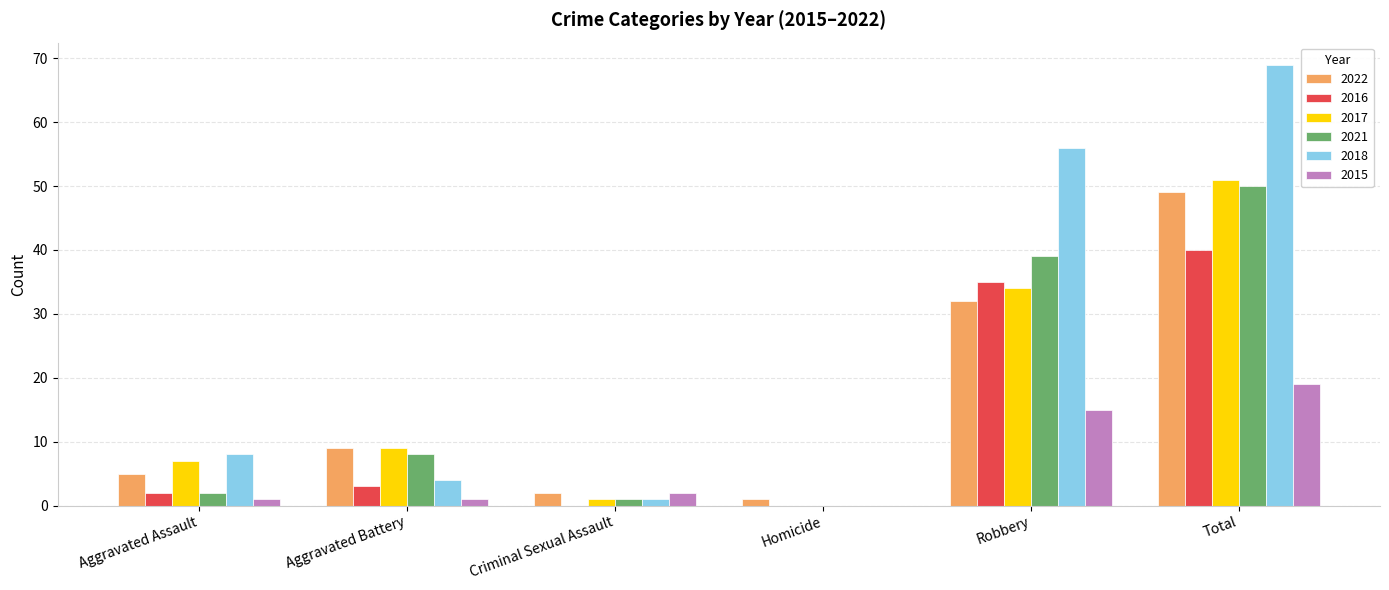

Is it true that 2015 equals 21 at Robbery?

False